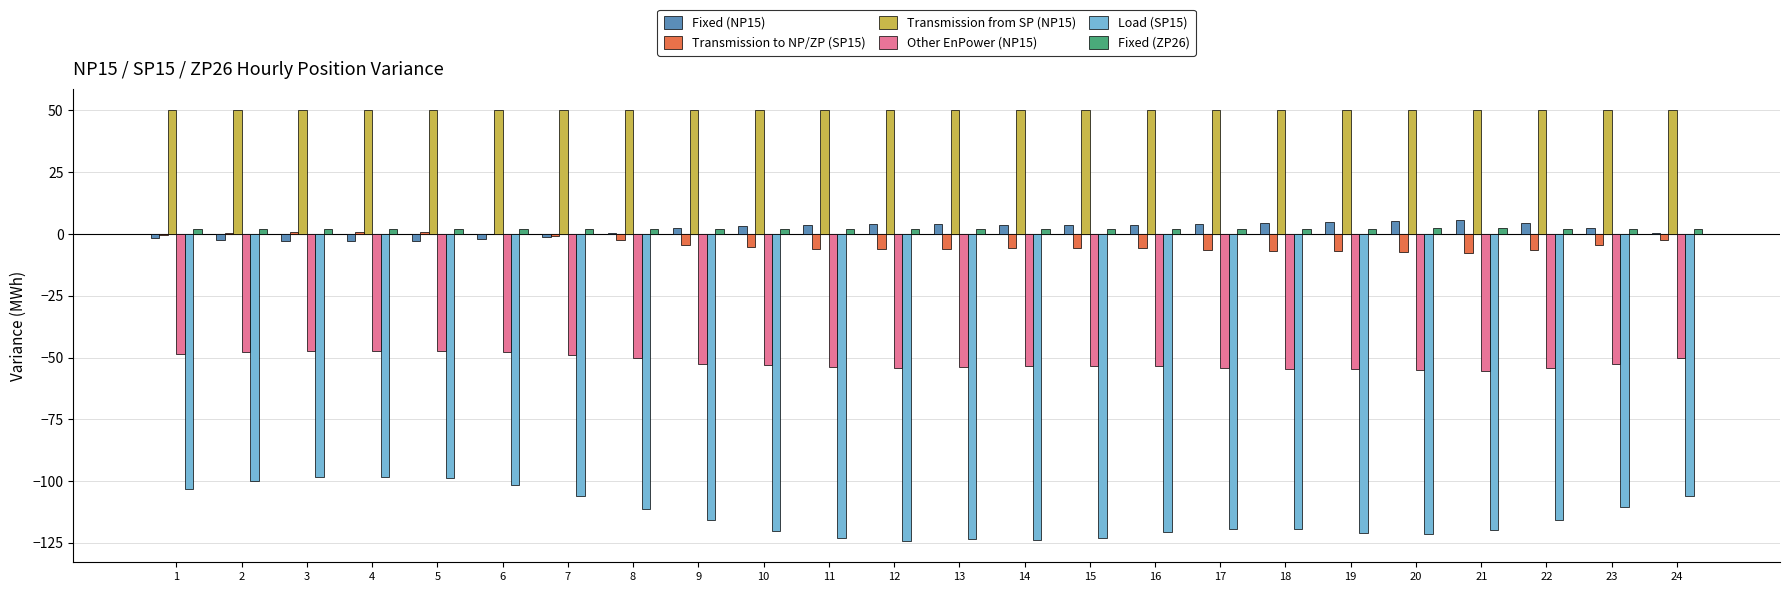

Where does the Transmission to NP/ZP (SP15) series first go above -5?

1